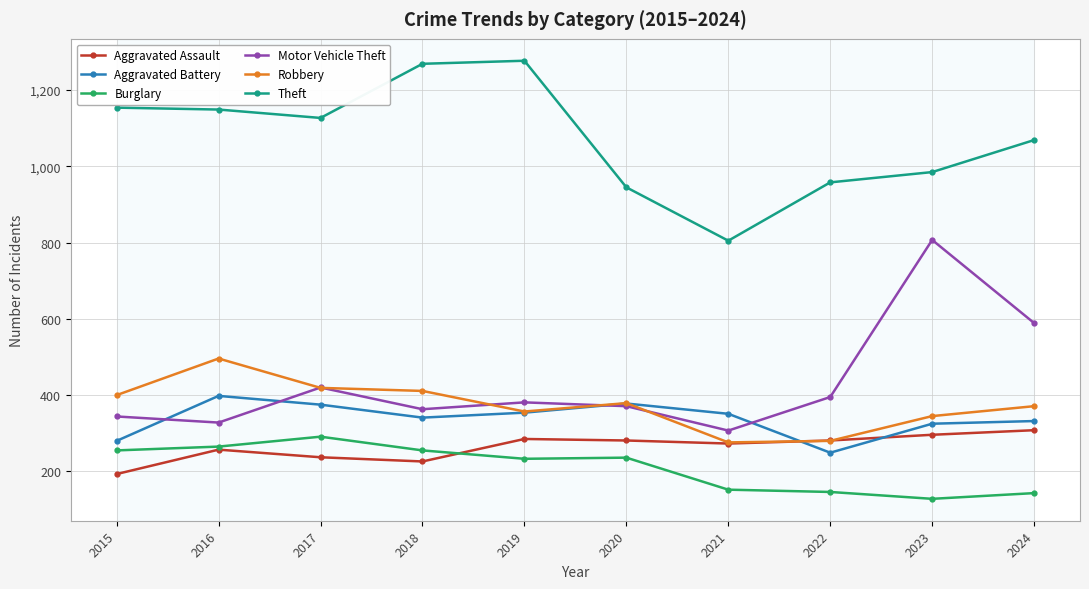

What is the maximum value shown in the chart?

1277